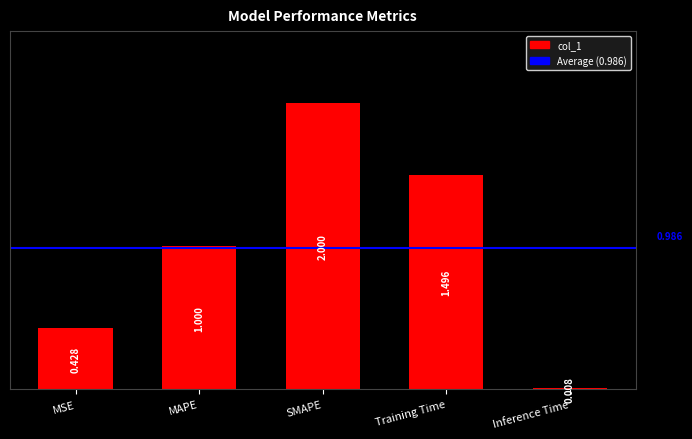

What value does the data have at Training Time?

1.5